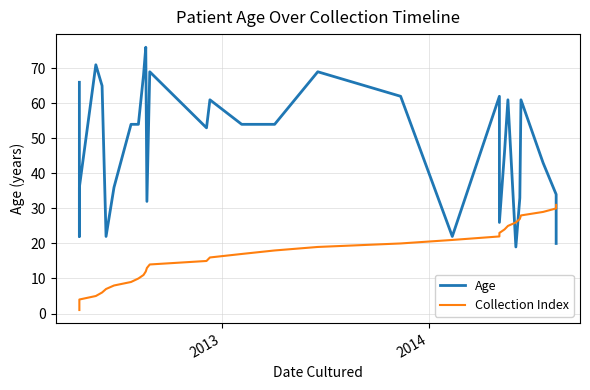

Rank the series by their average value, from lowest to highest.

Collection Index, Age